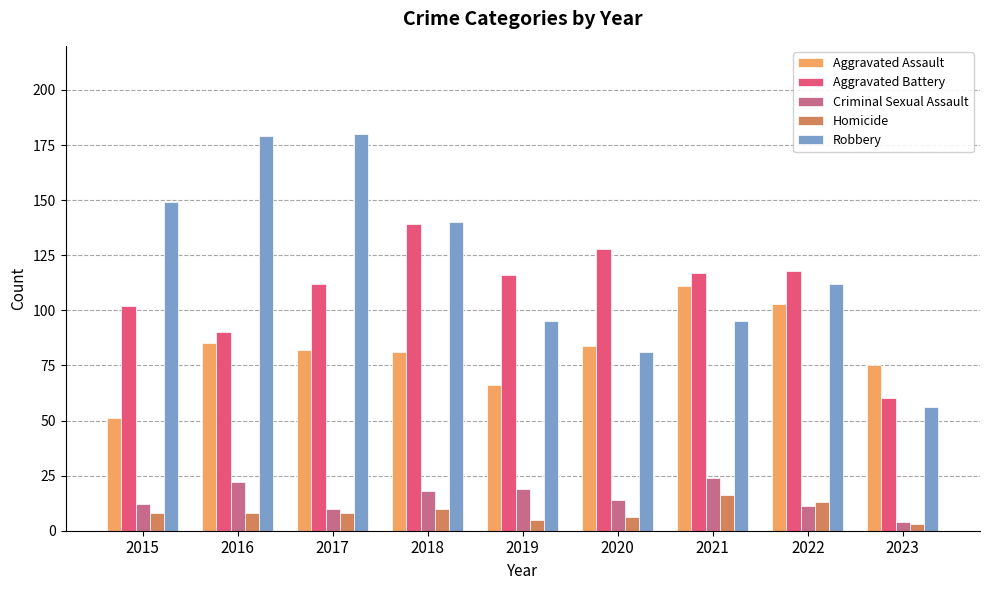

At how many categories does at least one series exceed 39?

9